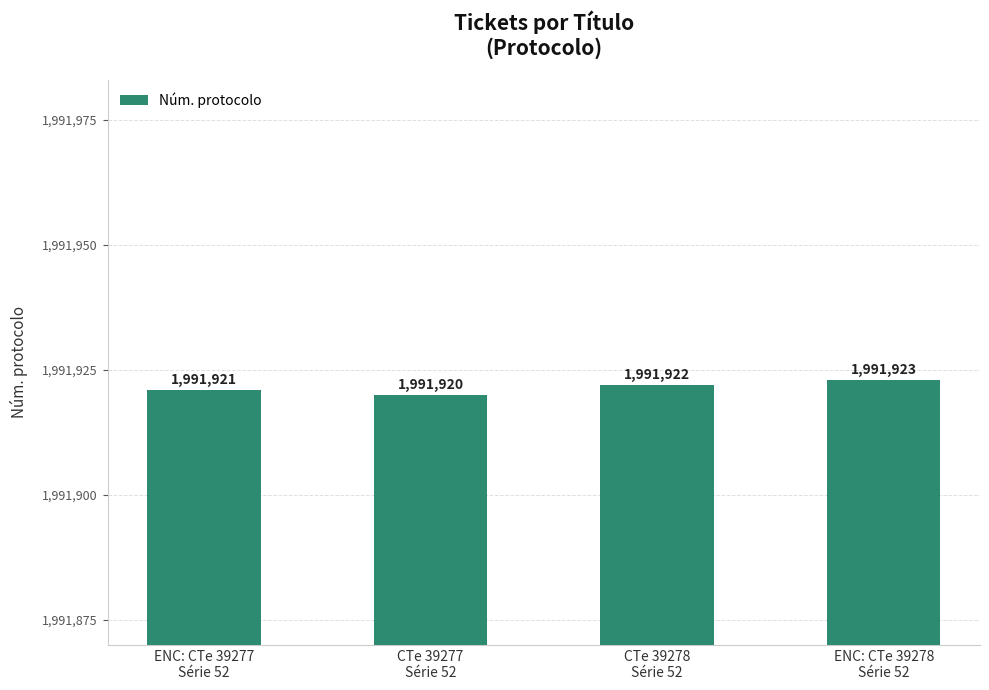

Reading left to right, transcribe all the data shown in this chart.

1991921	1991920	1991922	1991923